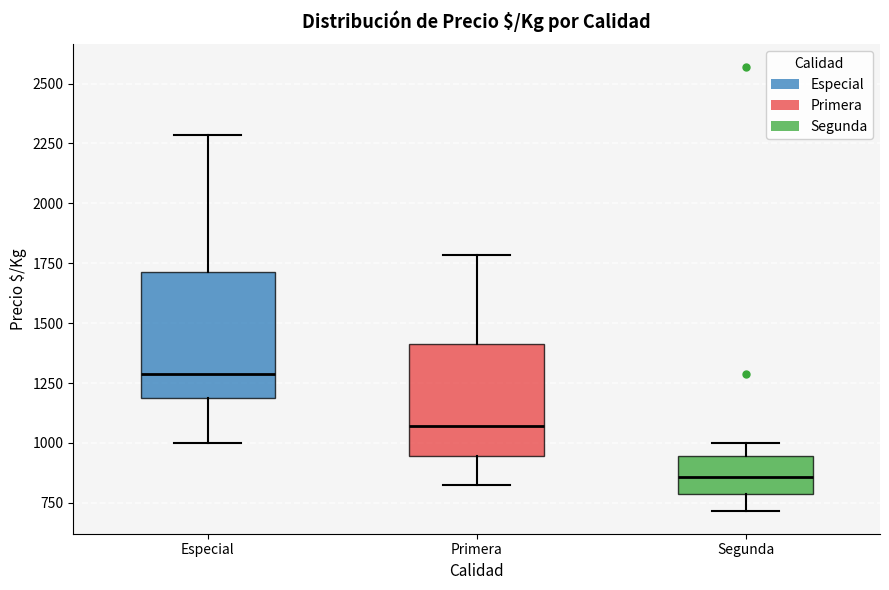

Which box's median line is the lowest?

Segunda